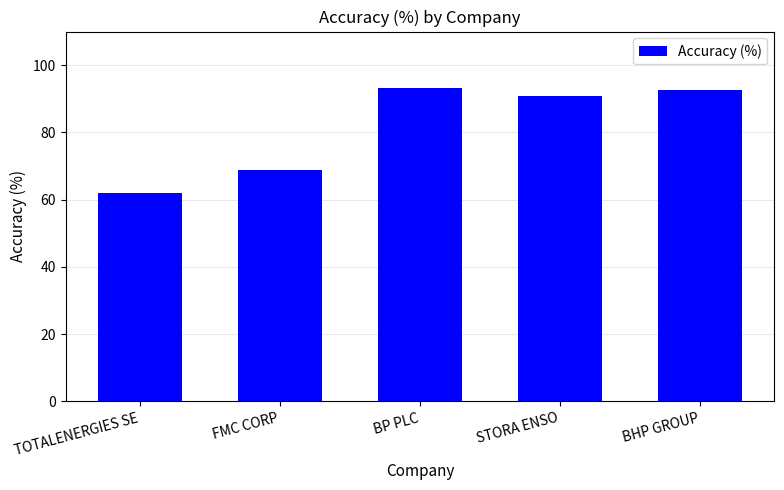

What is the label of the 3rd bar from the right?

BP PLC